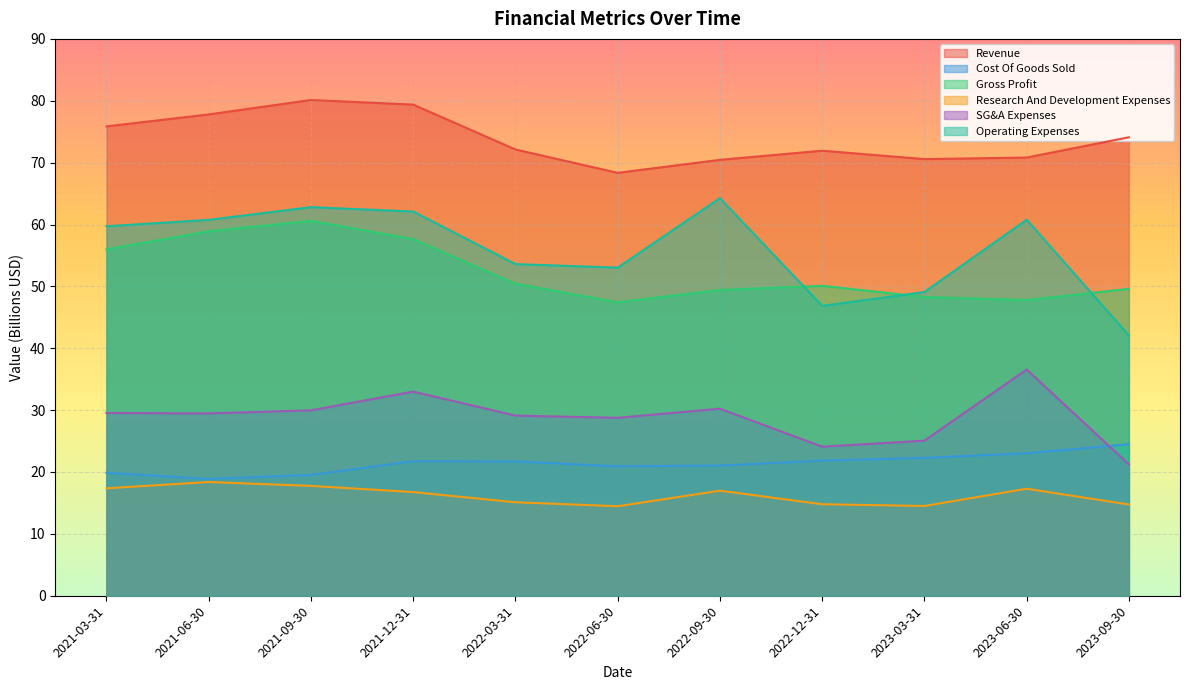

Does the chart display data point markers on the line(s)?

No